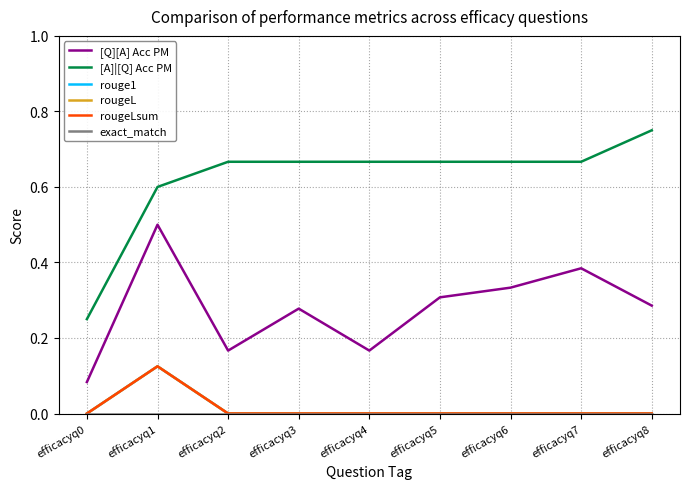

Count the [A]|[Q] Acc PM values in the range 0 to 1.

9